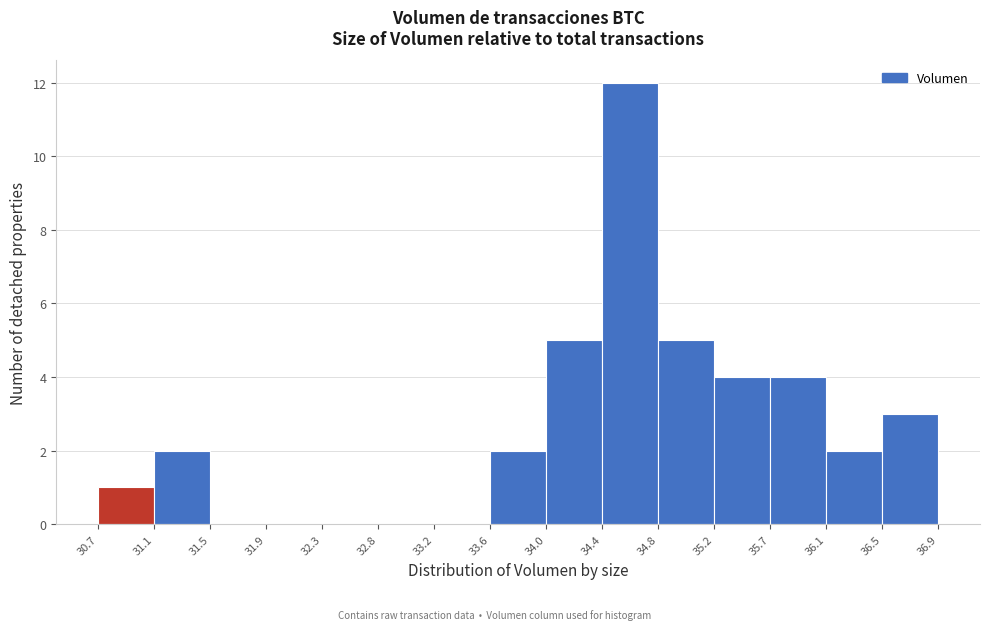

Reading left to right, list every bar in this chart as the range it spans on the x-axis followed by its height. The values are not printed on the chart, so give them approximately, as read against the axis.

30.7 to 31.1: 1
31.1 to 31.5: 2
31.5 to 31.9: 0
31.9 to 32.3: 0
32.3 to 32.8: 0
32.8 to 33.2: 0
33.2 to 33.6: 0
33.6 to 34.0: 2
34.0 to 34.4: 5
34.4 to 34.8: 12
34.8 to 35.2: 5
35.2 to 35.7: 4
35.7 to 36.1: 4
36.1 to 36.5: 2
36.5 to 36.9: 3